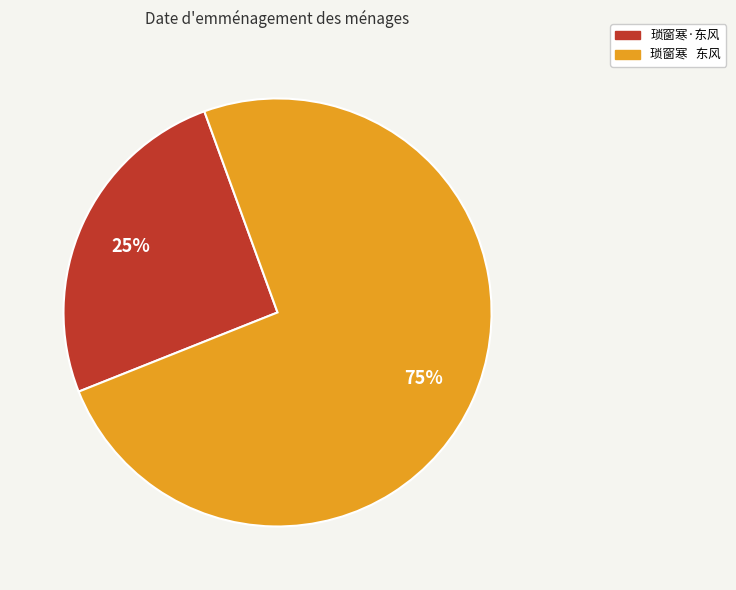

What percentage is the 琐窗寒·东风 slice, to the nearest percent?

25%